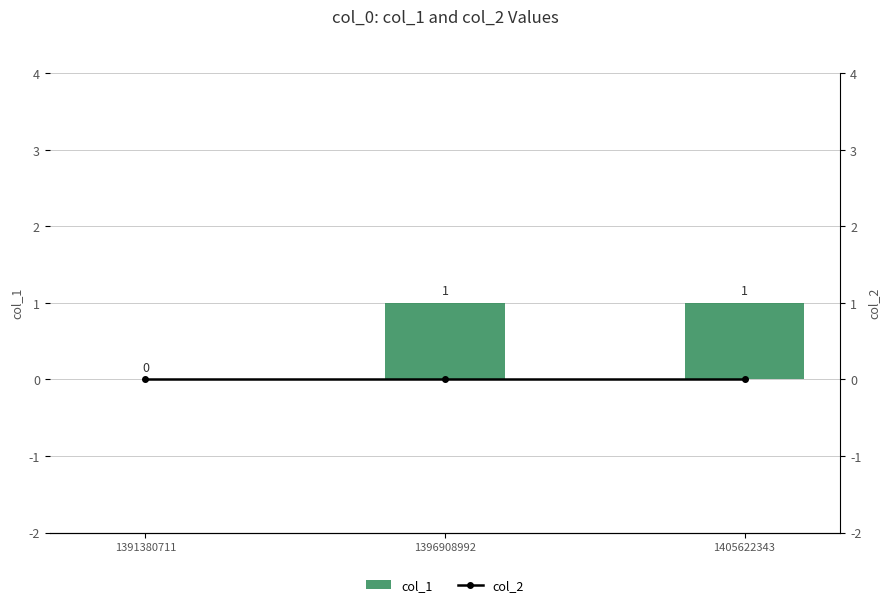

Between 1396908992 and 1391380711, which is larger?

1396908992